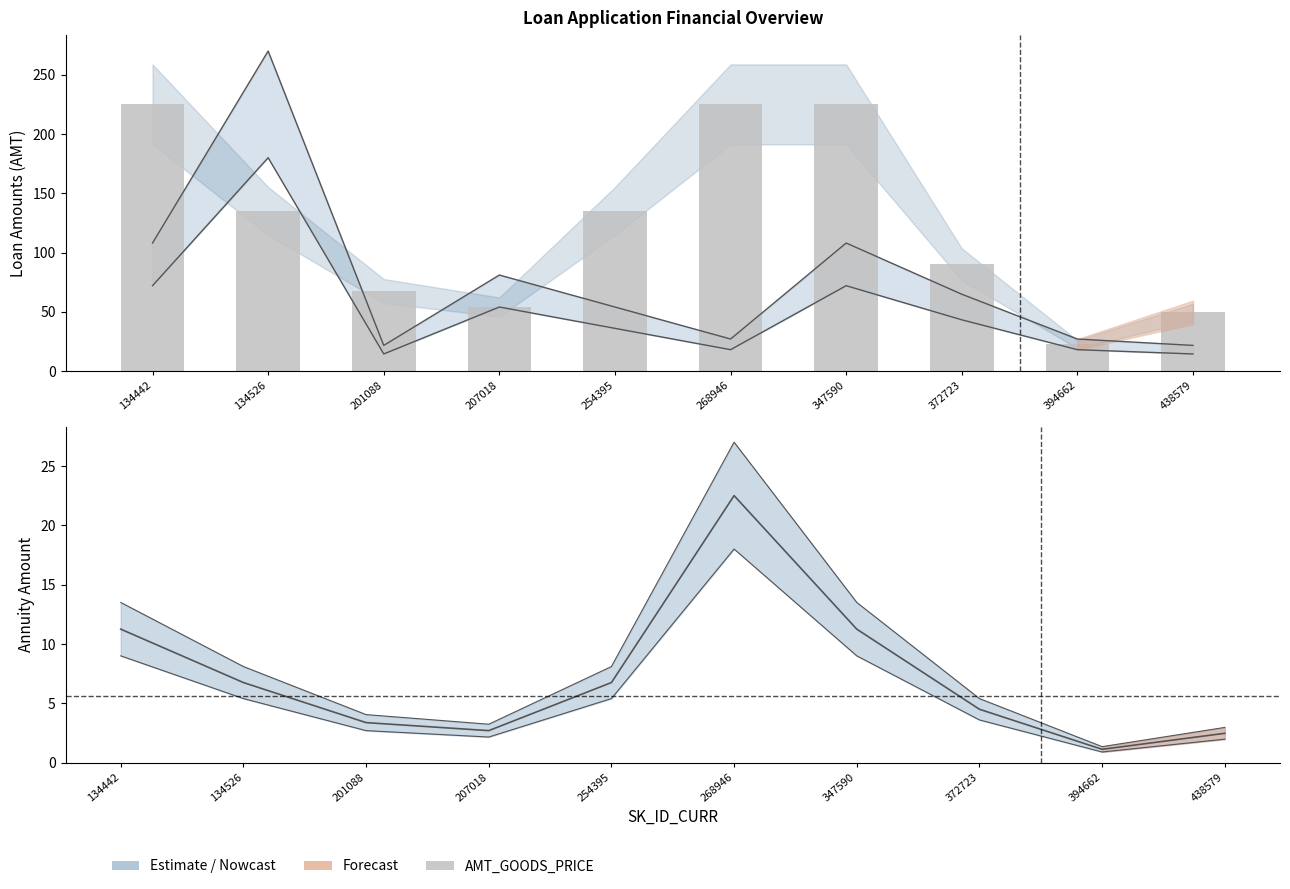

Approximately how many times larger is the value at 438579 compared to 372723?

0.6